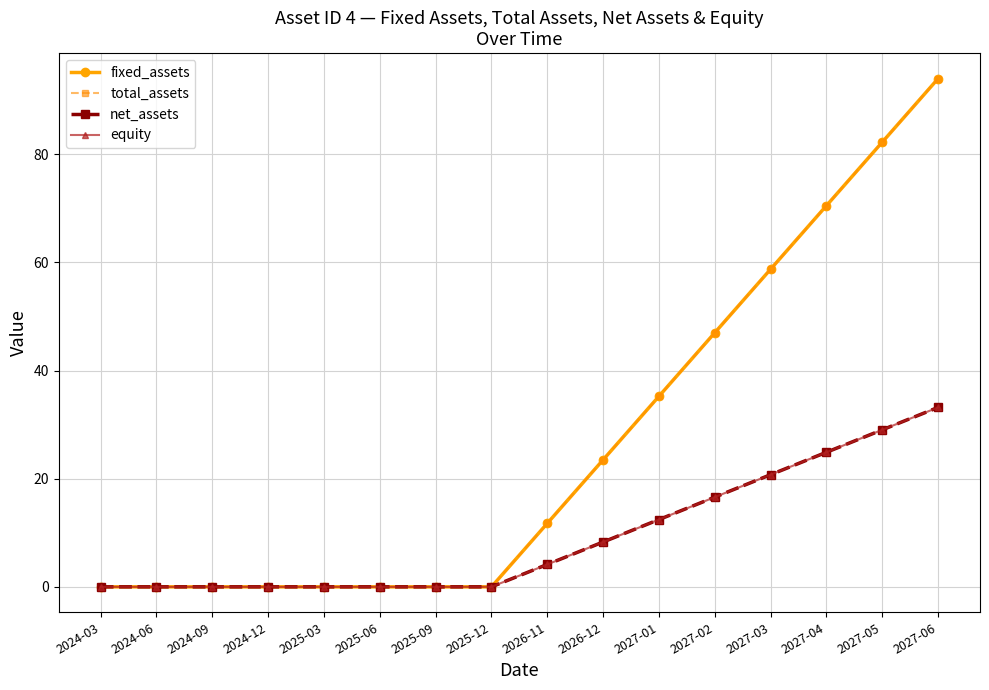

The total_assets series shows 47.0 at 2027-02. True or false?

True